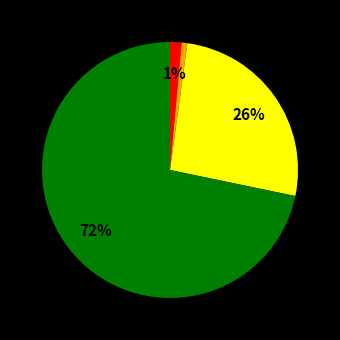

To the nearest percent, what is the difference between the largest and smallest slice percentages?

71%